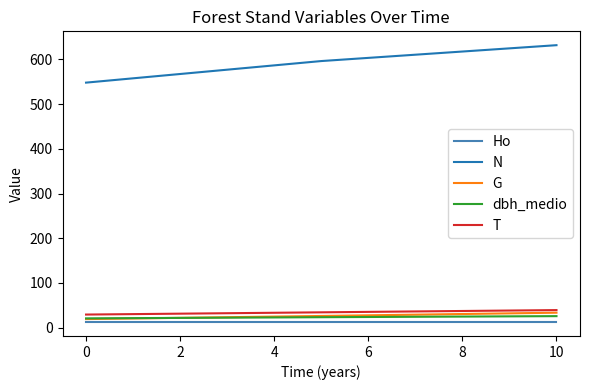

True or false: G and Ho cross at least once.

False